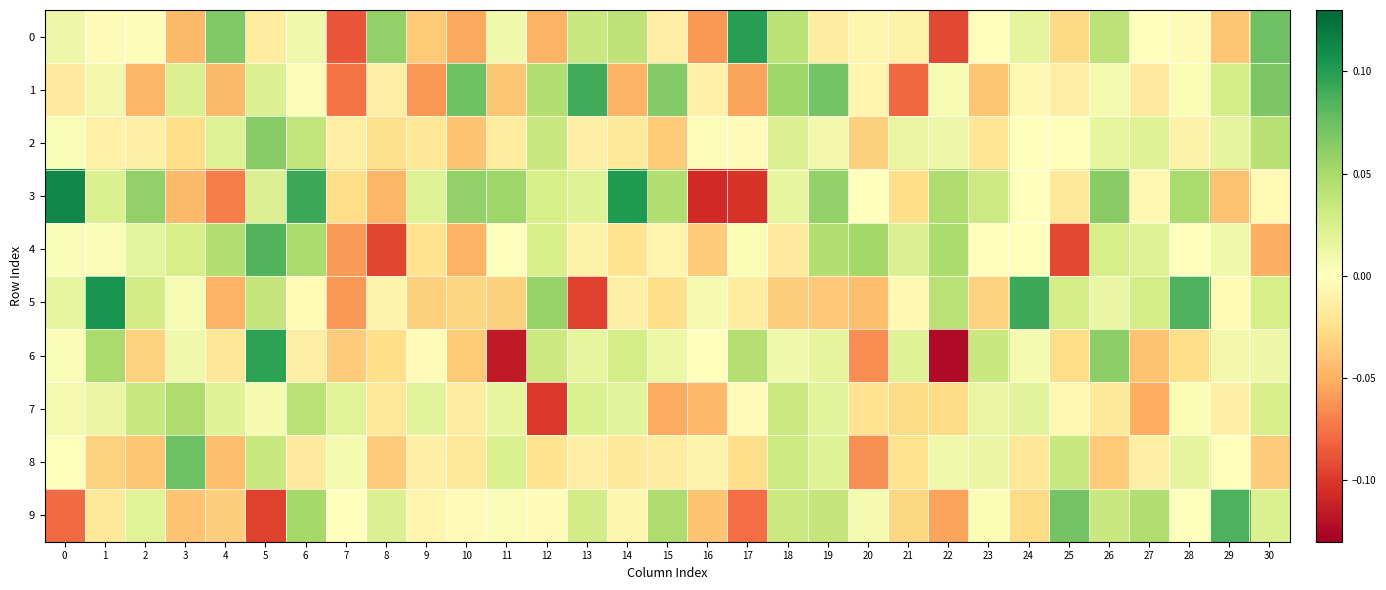

Reading left to right, what are all the values shown in this chart?

0: 0=0.0	1=-0.0	2=0.0	3=-0.0	4=0.1	5=-0.0	6=0.0	7=-0.1	8=0.1	9=-0.0	10=-0.1	11=0.0	12=-0.0	13=0.0	14=0.0	15=-0.0	16=-0.1	17=0.1	18=0.0	19=-0.0	20=-0.0	21=-0.0	22=-0.1	23=-0.0	24=0.0	25=-0.0	26=0.0	27=0.0	28=-0.0	29=-0.0	30=0.1
1: 0=-0.0	1=0.0	2=-0.0	3=0.0	4=-0.0	5=0.0	6=0.0	7=-0.1	8=-0.0	9=-0.1	10=0.1	11=-0.0	12=0.0	13=0.1	14=-0.0	15=0.1	16=-0.0	17=-0.1	18=0.1	19=0.1	20=-0.0	21=-0.1	22=0.0	23=-0.0	24=-0.0	25=-0.0	26=0.0	27=-0.0	28=0.0	29=0.0	30=0.1
2: 0=0.0	1=-0.0	2=-0.0	3=-0.0	4=0.0	5=0.1	6=0.0	7=-0.0	8=-0.0	9=-0.0	10=-0.0	11=-0.0	12=0.0	13=-0.0	14=-0.0	15=-0.0	16=0.0	17=-0.0	18=0.0	19=0.0	20=-0.0	21=0.0	22=0.0	23=-0.0	24=-0.0	25=-0.0	26=0.0	27=0.0	28=-0.0	29=0.0	30=0.0
3: 0=0.1	1=0.0	2=0.1	3=-0.0	4=-0.1	5=0.0	6=0.1	7=-0.0	8=-0.0	9=0.0	10=0.1	11=0.1	12=0.0	13=0.0	14=0.1	15=0.0	16=-0.1	17=-0.1	18=0.0	19=0.1	20=-0.0	21=-0.0	22=0.0	23=0.0	24=-0.0	25=-0.0	26=0.1	27=-0.0	28=0.0	29=-0.0	30=-0.0
4: 0=0.0	1=0.0	2=0.0	3=0.0	4=0.0	5=0.1	6=0.0	7=-0.1	8=-0.1	9=-0.0	10=-0.0	11=0.0	12=0.0	13=-0.0	14=-0.0	15=-0.0	16=-0.0	17=0.0	18=-0.0	19=0.0	20=0.1	21=0.0	22=0.0	23=-0.0	24=-0.0	25=-0.1	26=0.0	27=0.0	28=0.0	29=0.0	30=-0.1
5: 0=0.0	1=0.1	2=0.0	3=0.0	4=-0.0	5=0.0	6=-0.0	7=-0.1	8=-0.0	9=-0.0	10=-0.0	11=-0.0	12=0.1	13=-0.1	14=-0.0	15=-0.0	16=0.0	17=-0.0	18=-0.0	19=-0.0	20=-0.0	21=-0.0	22=0.0	23=-0.0	24=0.1	25=0.0	26=0.0	27=0.0	28=0.1	29=-0.0	30=0.0
6: 0=0.0	1=0.0	2=-0.0	3=0.0	4=-0.0	5=0.1	6=-0.0	7=-0.0	8=-0.0	9=-0.0	10=-0.0	11=-0.1	12=0.0	13=0.0	14=0.0	15=0.0	16=0.0	17=0.0	18=0.0	19=0.0	20=-0.1	21=0.0	22=-0.1	23=0.0	24=0.0	25=-0.0	26=0.1	27=-0.0	28=-0.0	29=0.0	30=0.0
7: 0=0.0	1=0.0	2=0.0	3=0.0	4=0.0	5=0.0	6=0.0	7=0.0	8=-0.0	9=0.0	10=-0.0	11=0.0	12=-0.1	13=0.0	14=0.0	15=-0.1	16=-0.0	17=-0.0	18=0.0	19=0.0	20=-0.0	21=-0.0	22=-0.0	23=0.0	24=0.0	25=-0.0	26=-0.0	27=-0.1	28=0.0	29=-0.0	30=0.0
8: 0=0.0	1=-0.0	2=-0.0	3=0.1	4=-0.0	5=0.0	6=-0.0	7=0.0	8=-0.0	9=-0.0	10=-0.0	11=0.0	12=-0.0	13=-0.0	14=-0.0	15=-0.0	16=-0.0	17=-0.0	18=0.0	19=0.0	20=-0.1	21=-0.0	22=0.0	23=0.0	24=-0.0	25=0.0	26=-0.0	27=-0.0	28=0.0	29=-0.0	30=-0.0
9: 0=-0.1	1=-0.0	2=0.0	3=-0.0	4=-0.0	5=-0.1	6=0.1	7=0.0	8=0.0	9=-0.0	10=-0.0	11=0.0	12=-0.0	13=0.0	14=-0.0	15=0.0	16=-0.0	17=-0.1	18=0.0	19=0.0	20=0.0	21=-0.0	22=-0.1	23=0.0	24=-0.0	25=0.1	26=0.0	27=0.0	28=0.0	29=0.1	30=0.0